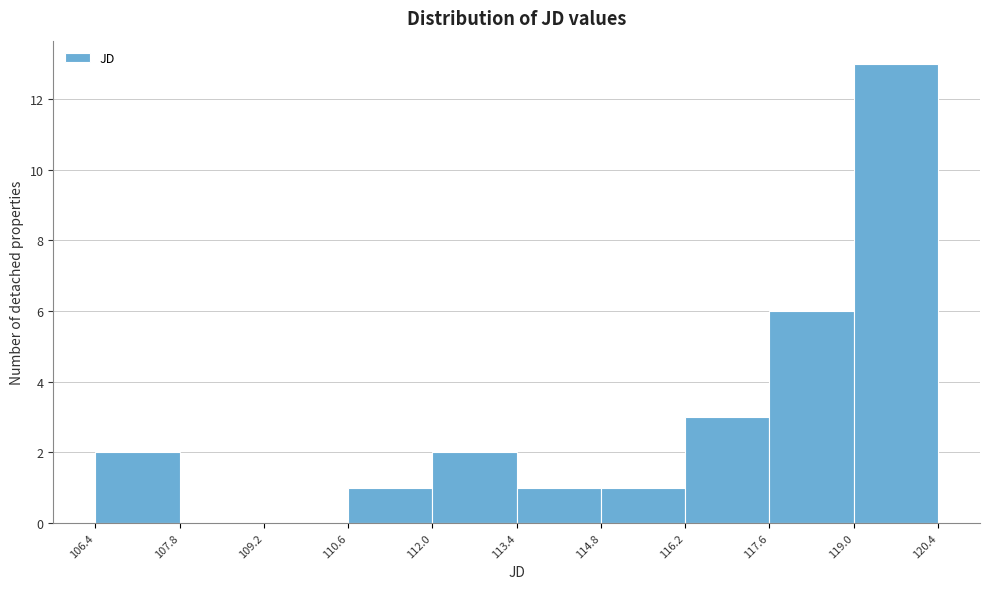

Which range on the x-axis has the tallest bar?

119.0 to 120.4